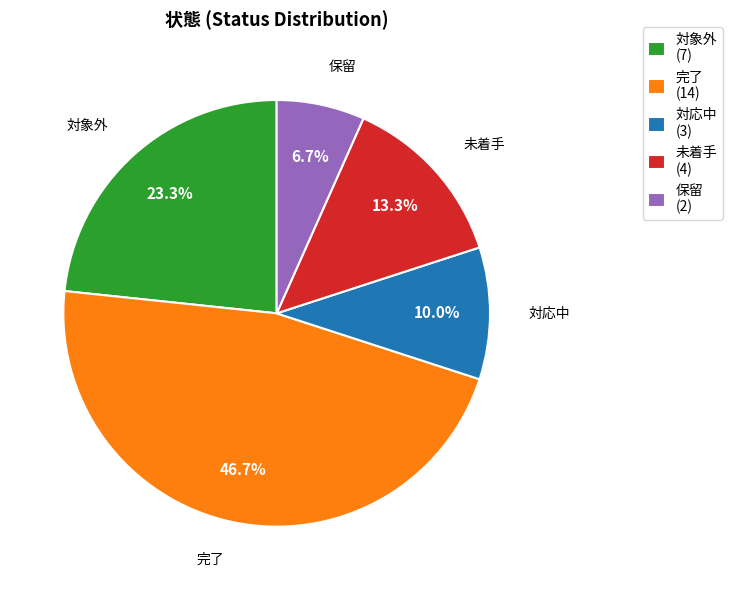

Is the sum of 完了 and 対応中 greater than half?

Yes